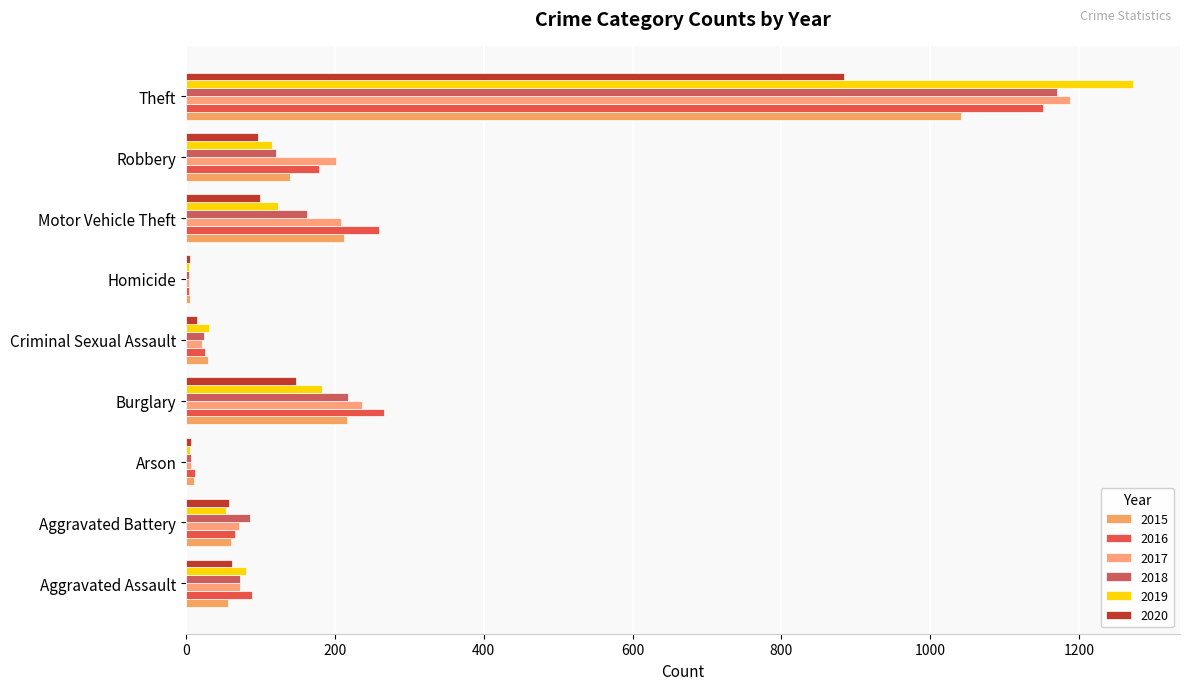

Which series has the largest total across all categories?

2016